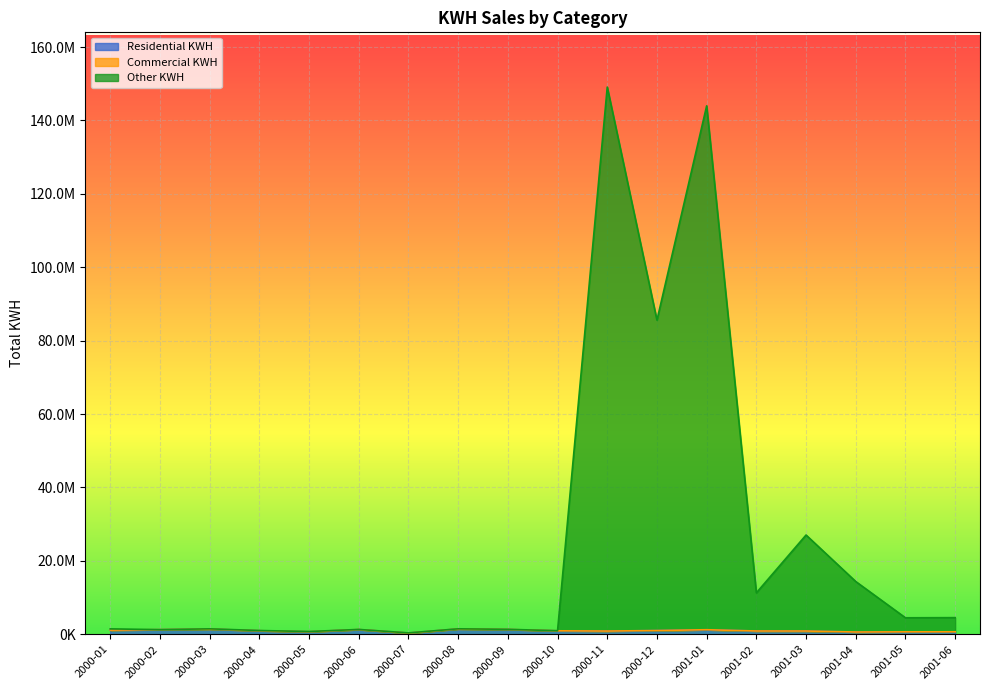

In Residential KWH, how many points are lower than both neighbors (excluding endpoints)?

4